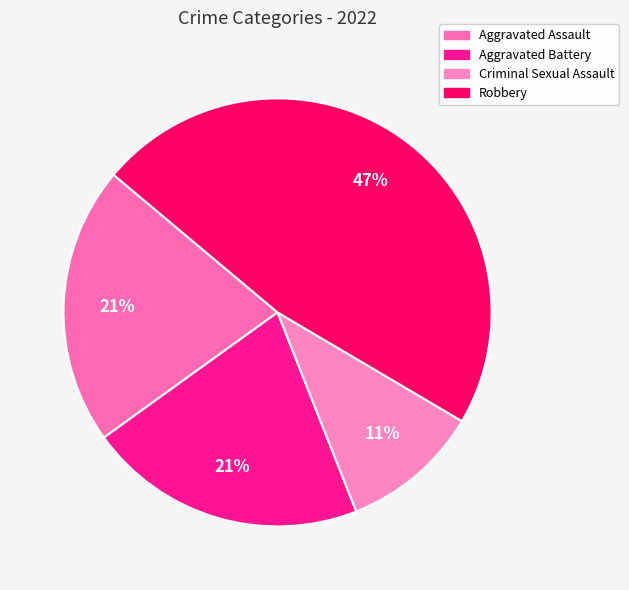

Does Criminal Sexual Assault represent more than half of the total?

No